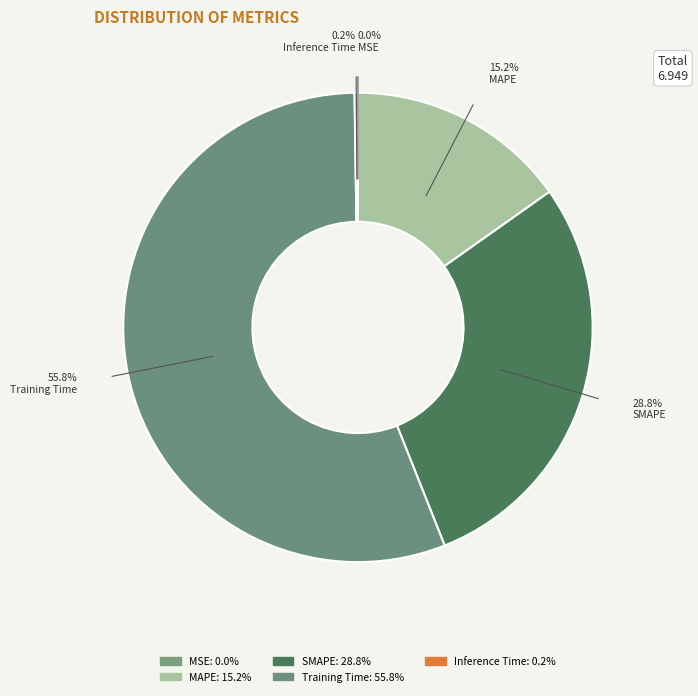

To the nearest percent, what portion does SMAPE represent?

29%